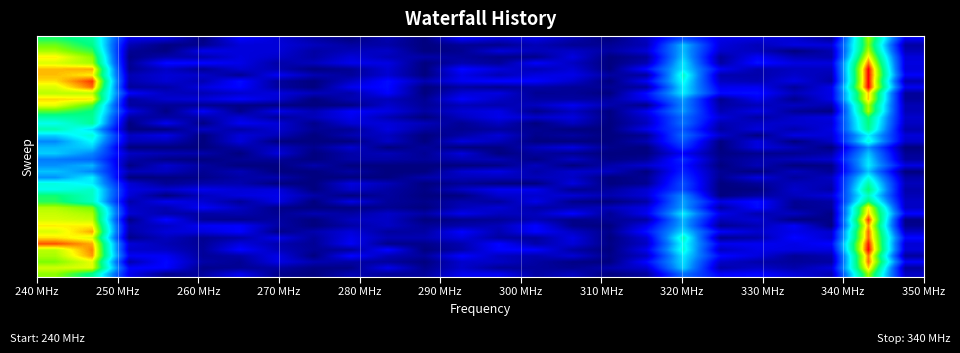

What is the greatest value displayed?

1.0